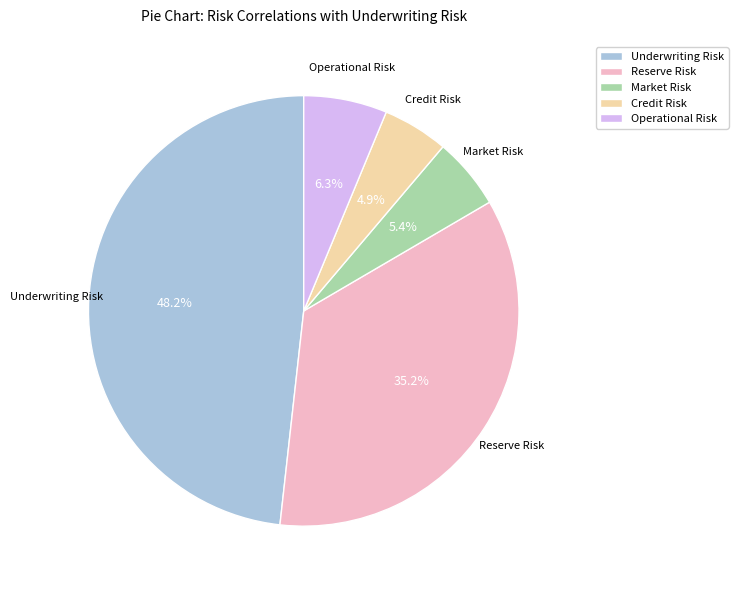

True or false: Market Risk accounts for 5% of the total.

True